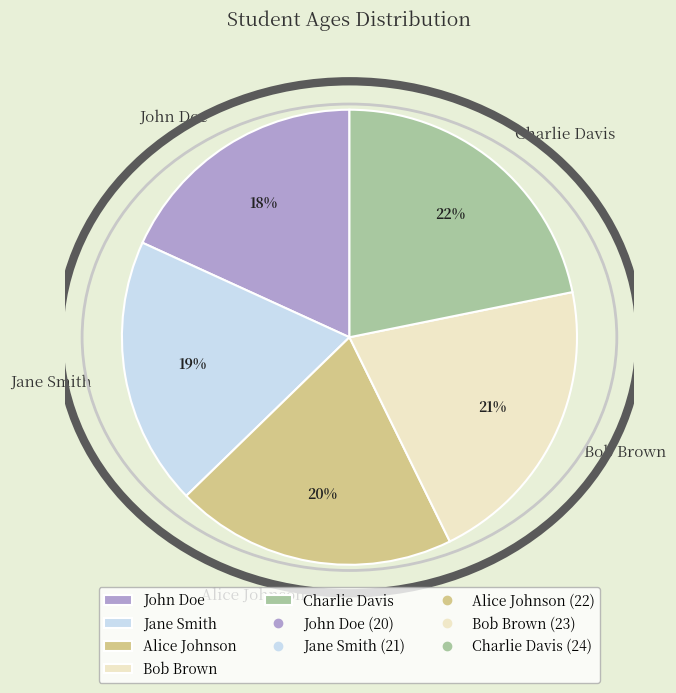

Does Bob Brown represent more than half of the total?

No